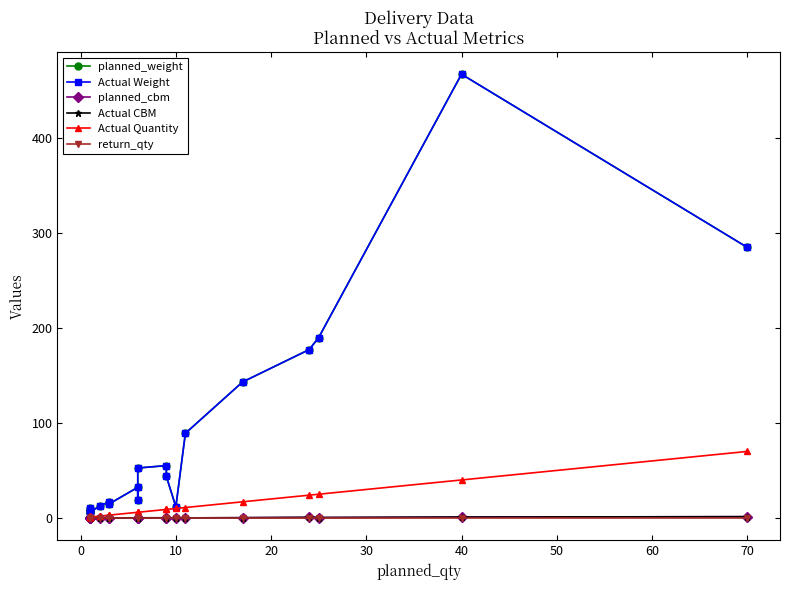

How many distinct data groups are displayed?

6